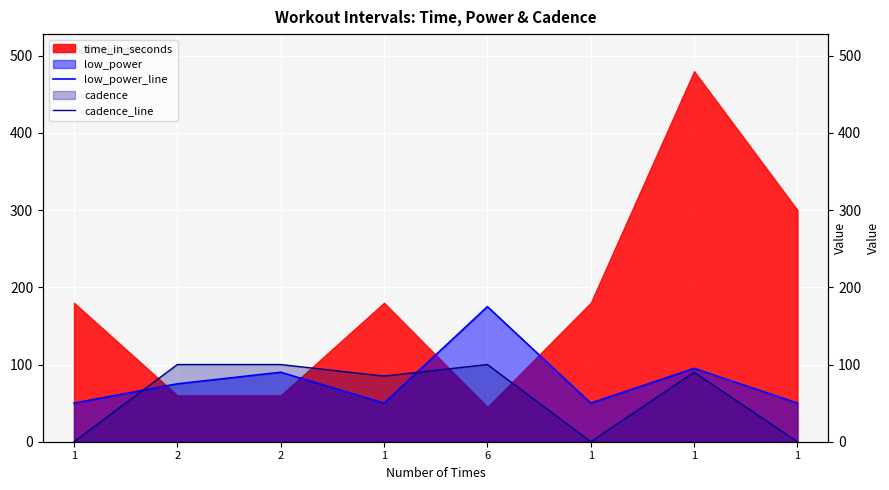

How many values in the cadence_line series are below 90?

4